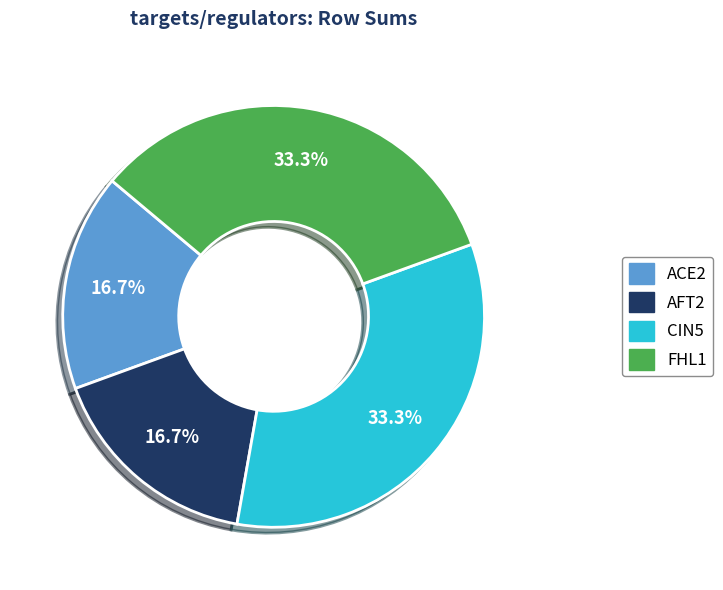

What is the total percentage of CIN5 and ACE2?

50.0%